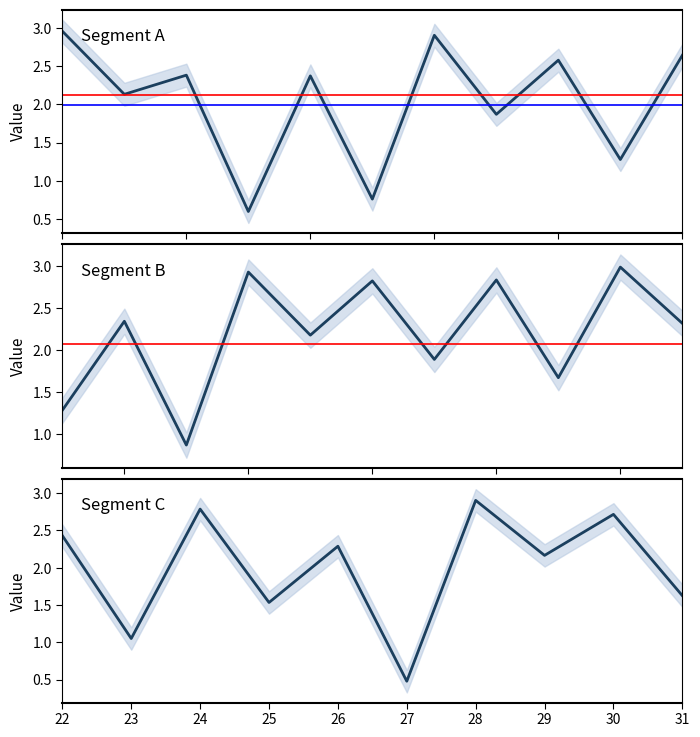

Reading left to right, what are all the values shown in this chart?

3.0	2.1	2.4	0.6	2.4	0.8	2.9	1.9	2.6	1.3	2.6	1.3	2.3	0.9	2.9	2.2	2.8	1.9	2.8	1.7	3.0	2.3	2.4	1.0	2.8	1.5	2.3	0.5	2.9	2.2	2.7	1.6